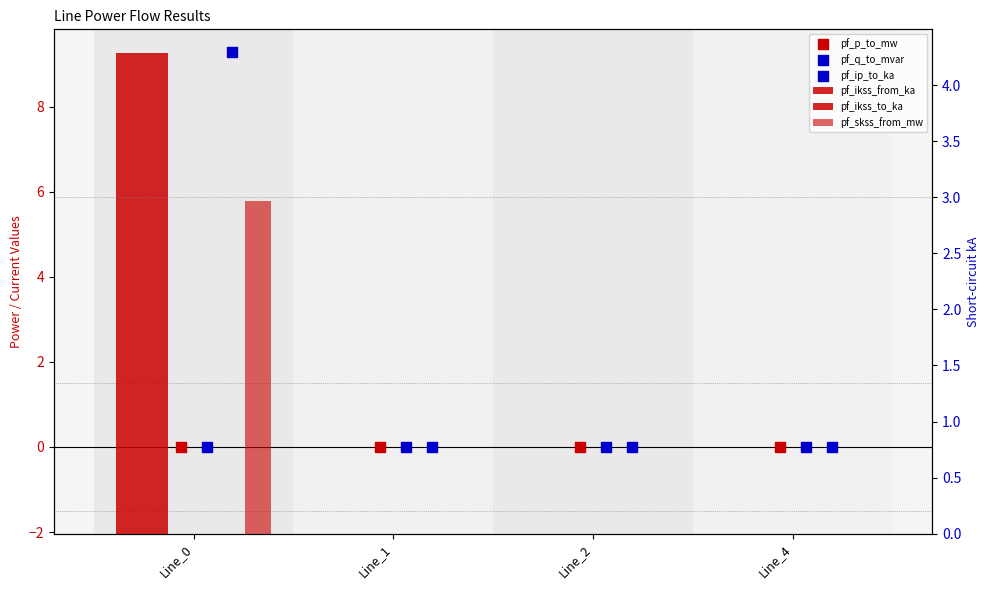

Which series has the largest total across all categories?

pf_ip_to_ka